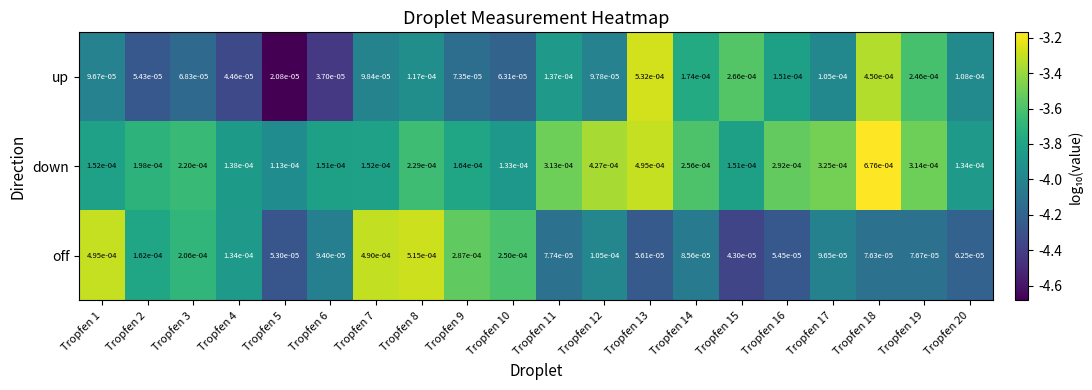

Rank the series by their average value, from highest to lowest.

down, off, up